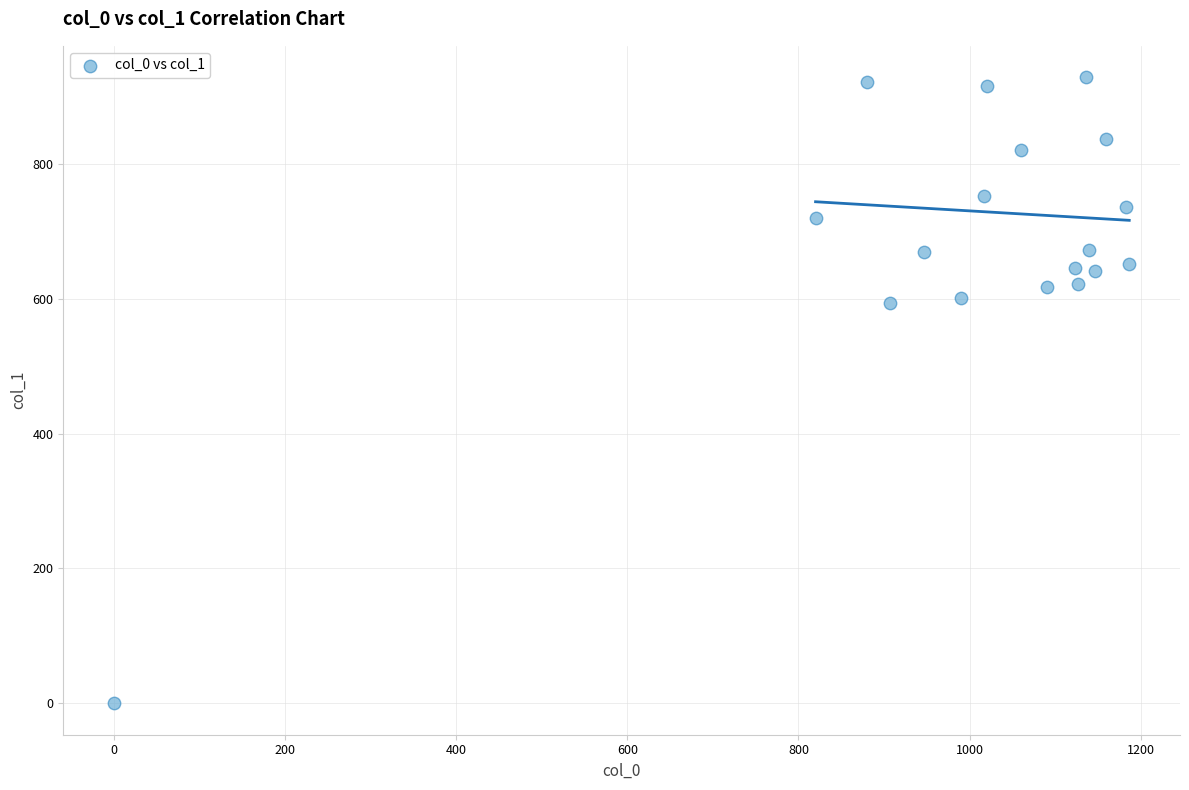

What is the range of Y values (max minus min)?

928.1